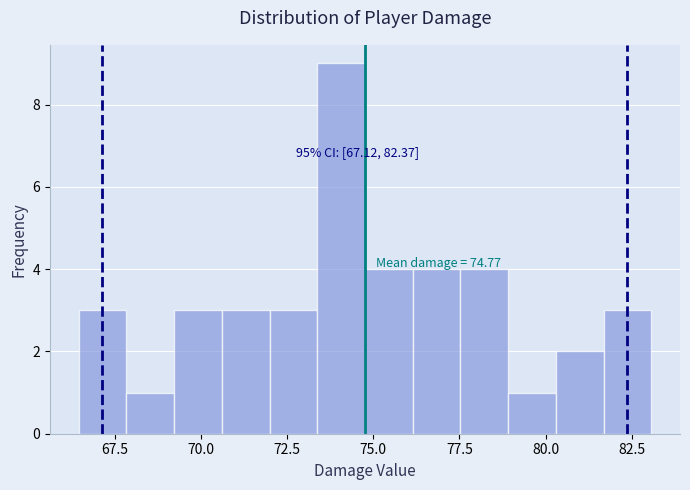

Around what value on the x-axis is the tallest bar? Give the approximate position of its centre, as read against the axis.

74.0